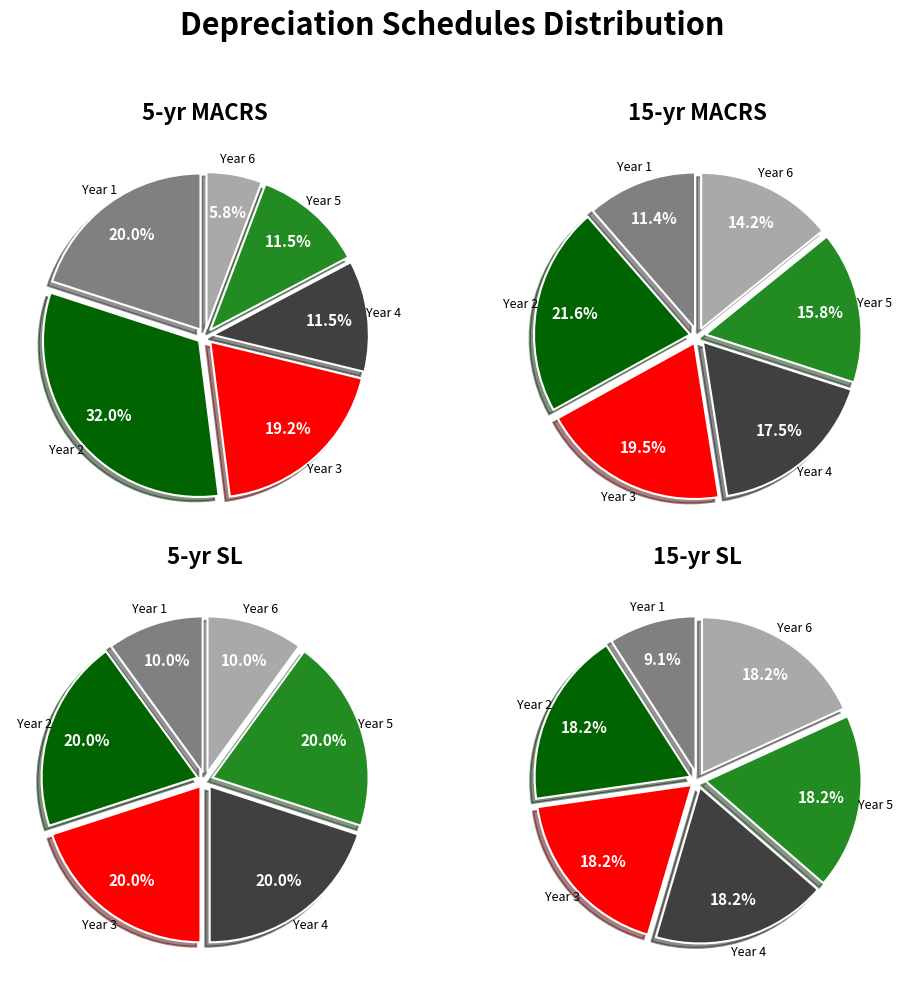

To the nearest percent, what portion does Year 3 represent?

19%